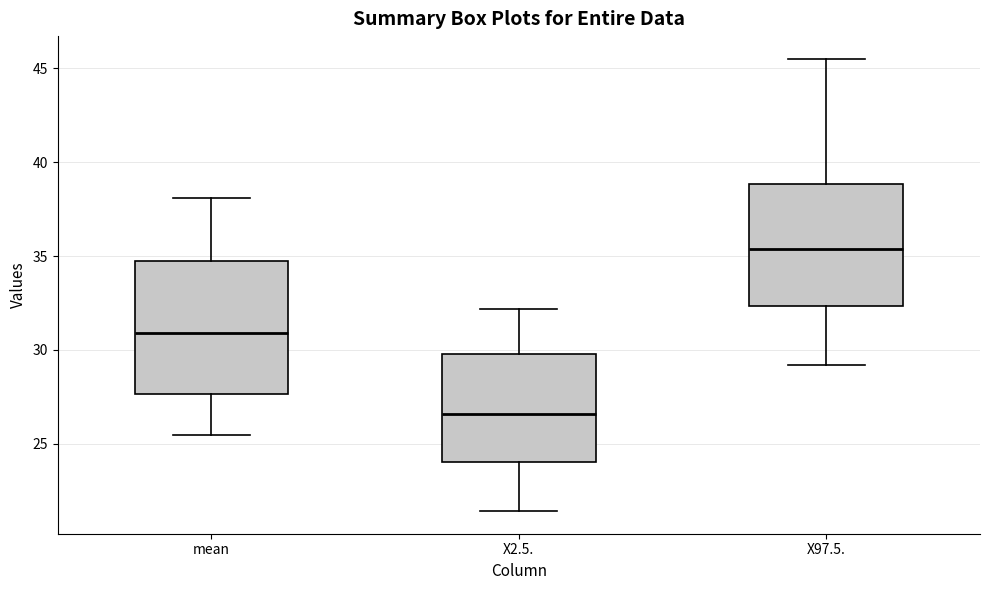

Comparing the boxes themselves (not the whiskers), which one is the tallest?

mean